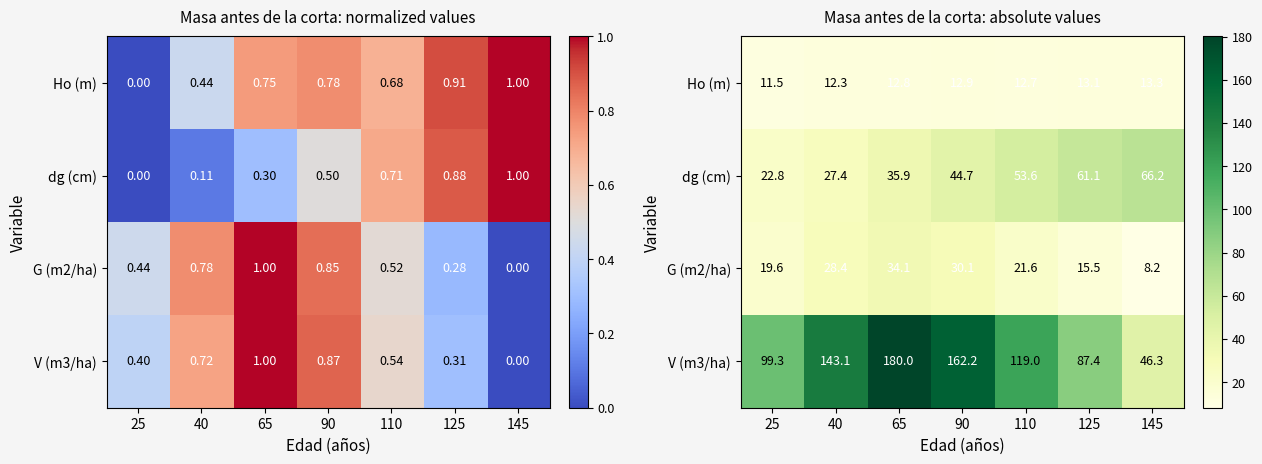

What is the difference between the maximum and minimum values in the G (m2/ha) series?

25.9